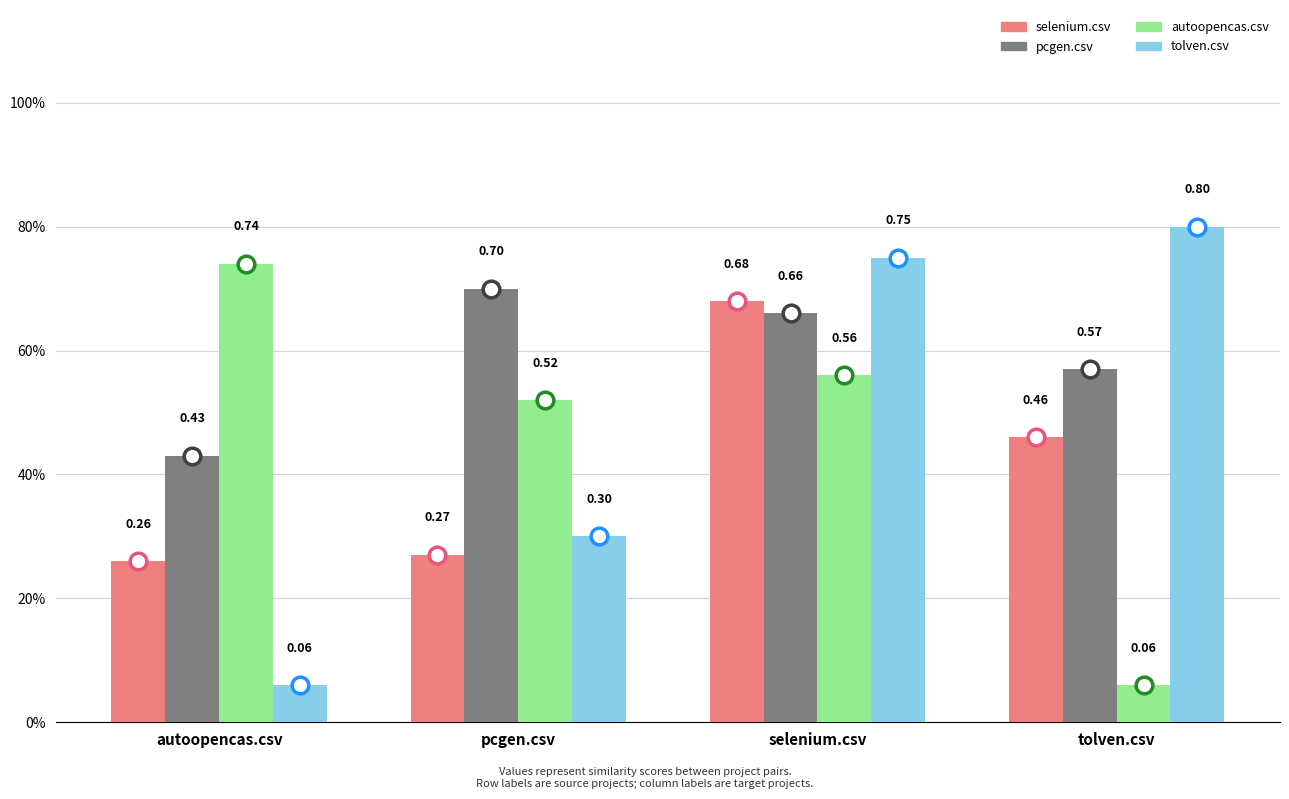

What is the label of the 4th bar from the left?

tolven.csv